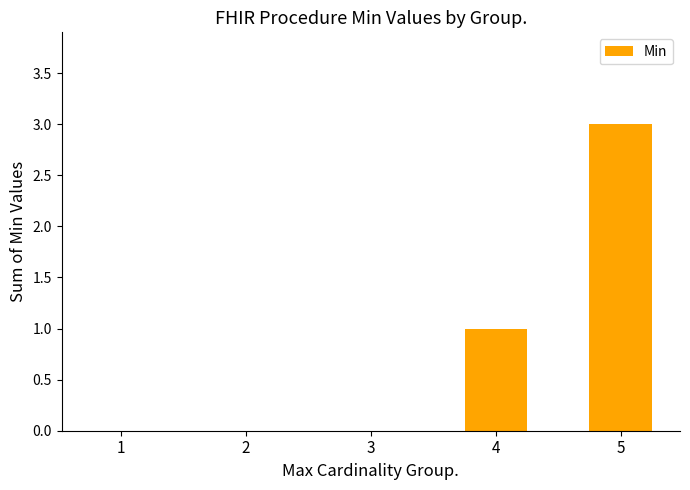

What is the approximate value at 5?

3